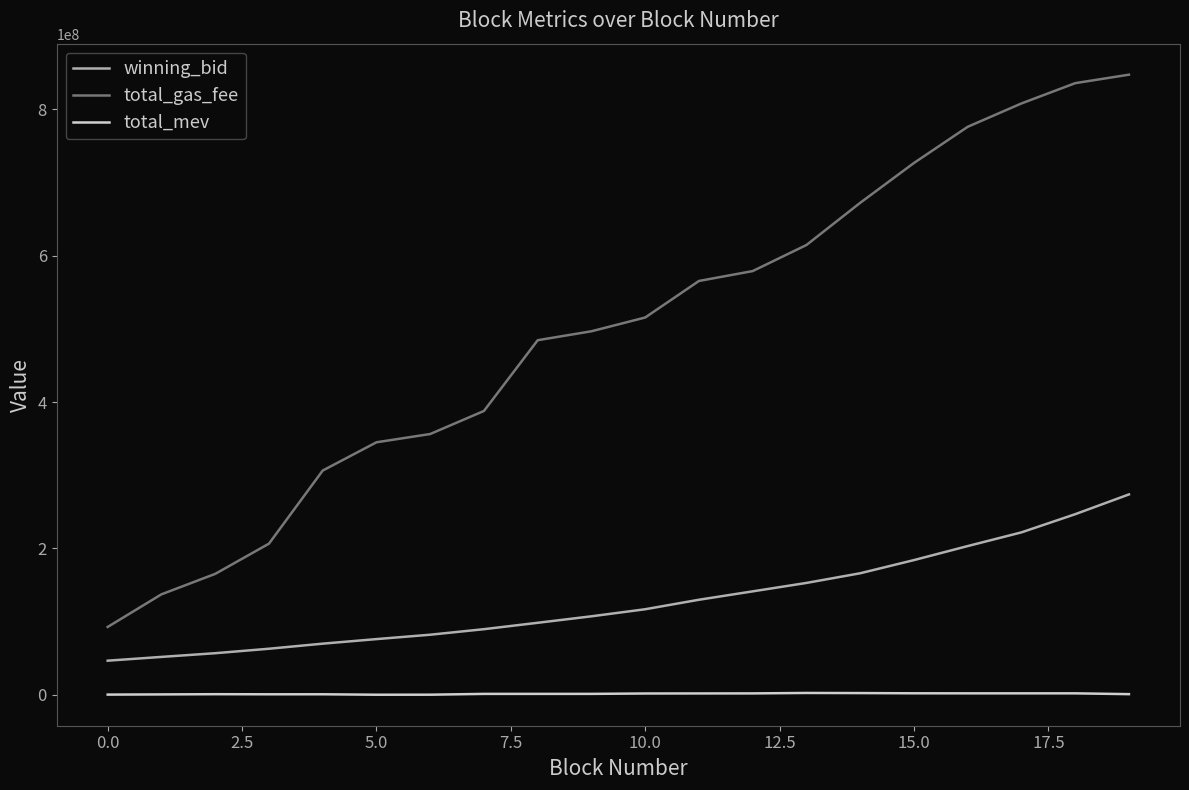

At how many categories does at least one series exceed 765623854?

4